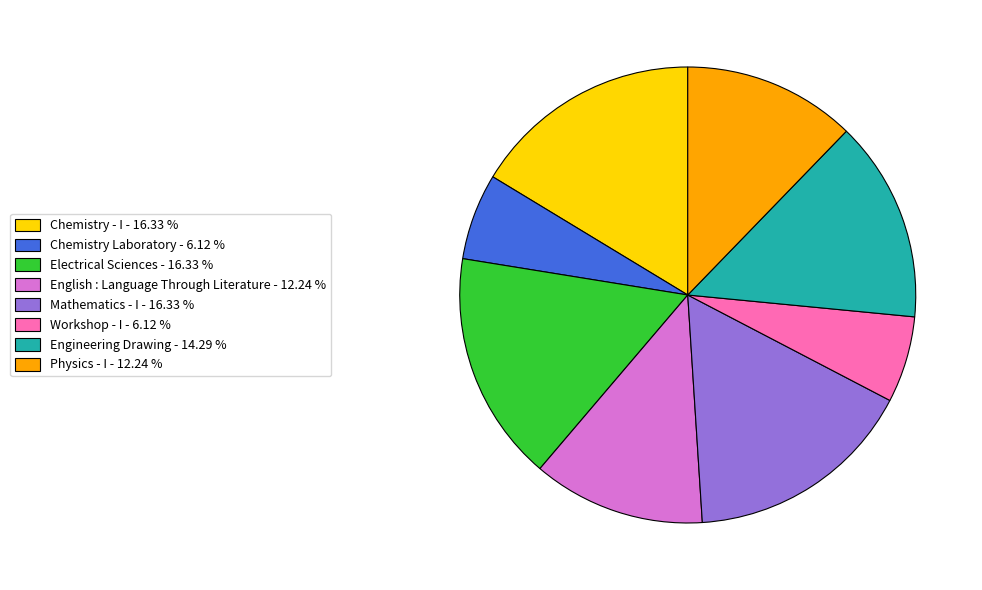

Do English : Language Through Literature - 12.24 % and Physics - I - 12.24 % together represent more than half of the pie?

No